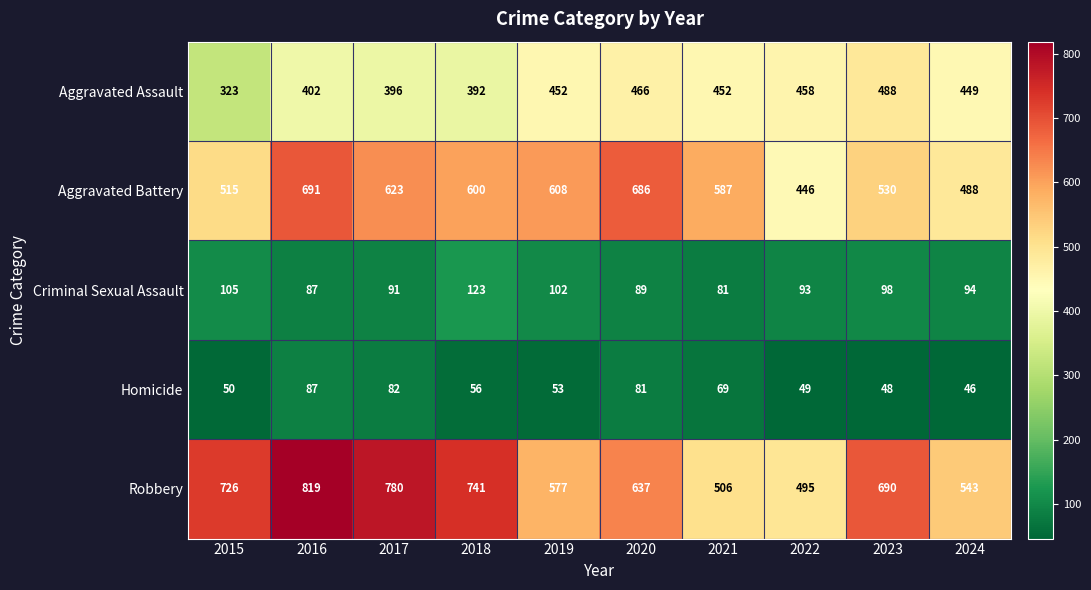

Between 2018 and 2023, which series saw the biggest shift?

Aggravated Assault